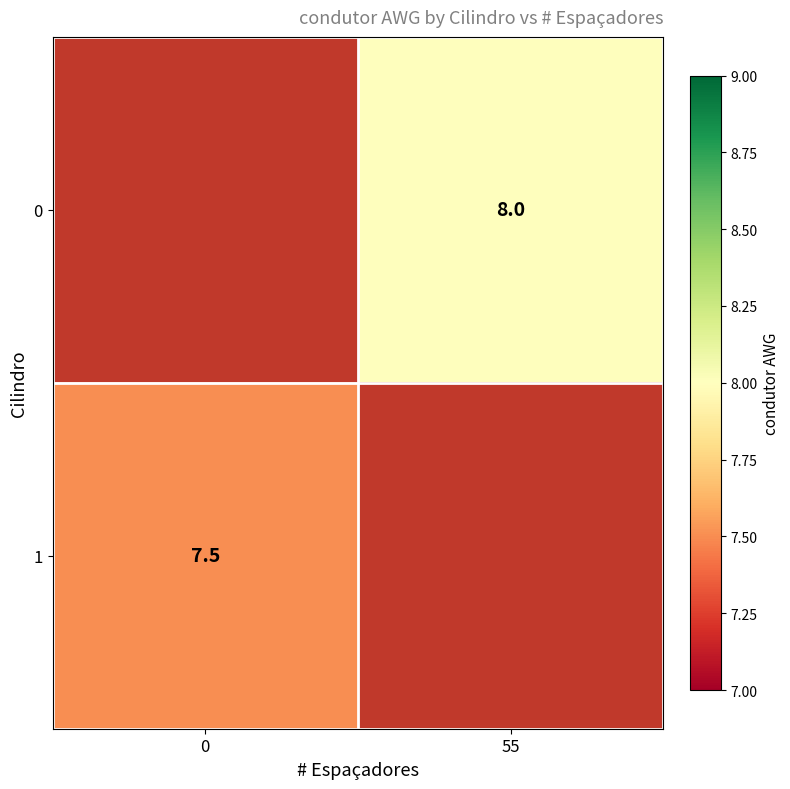

The 0 series shows 8.0 at 55. True or false?

True